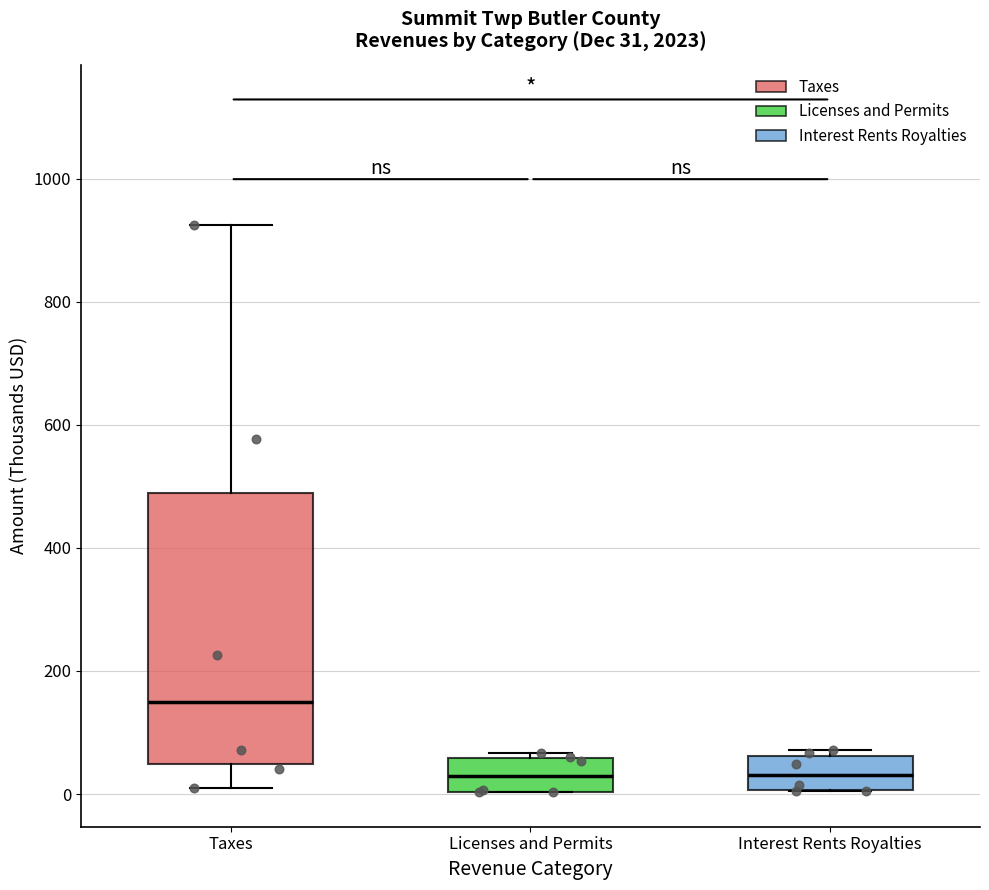

Which box is the tallest, from its lower edge to its upper edge?

Taxes